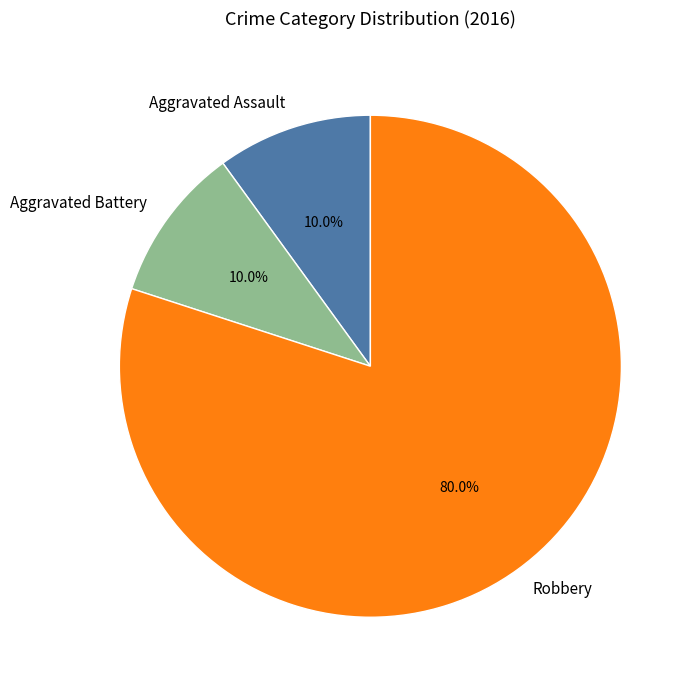

Which category has the biggest portion of the pie?

Robbery